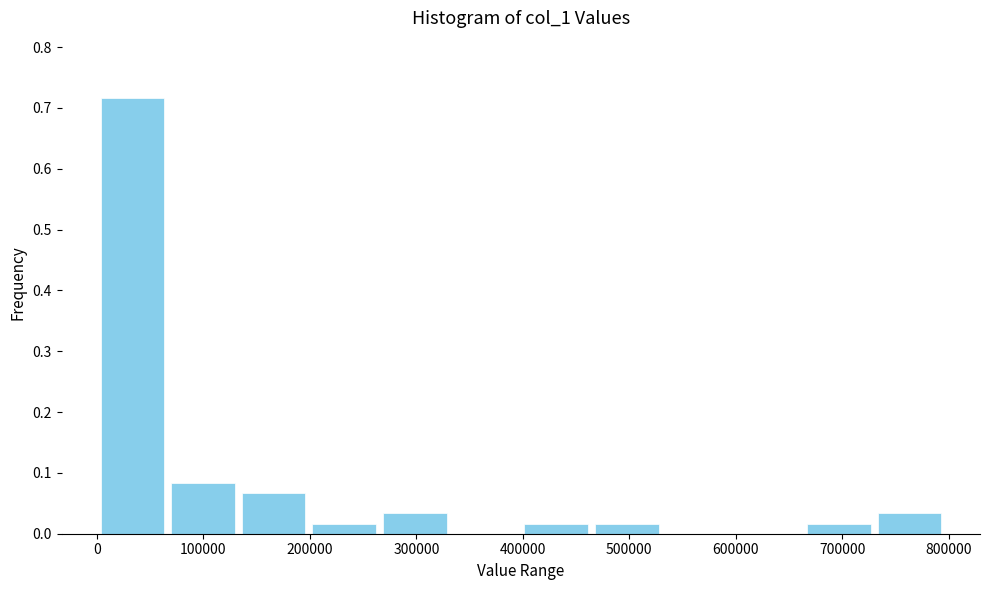

Which range on the x-axis has the tallest bar?

0 to 70000